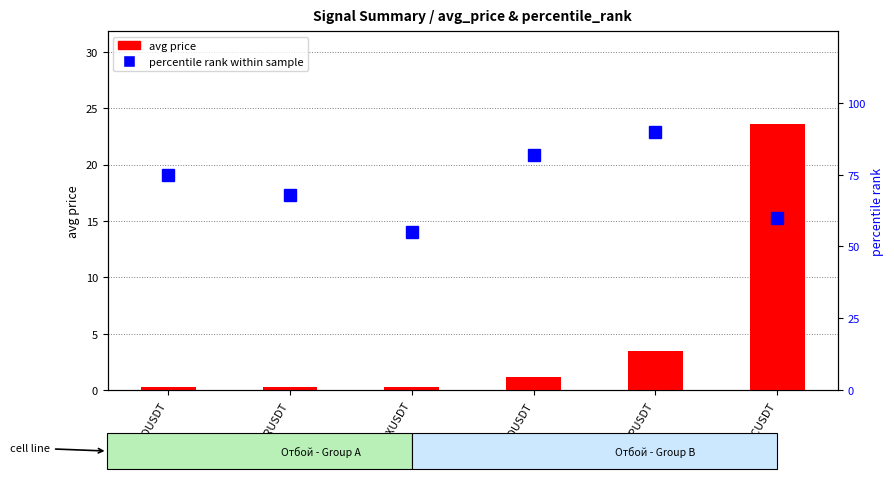

What is the average value of the percentile rank within sample series?

71.7